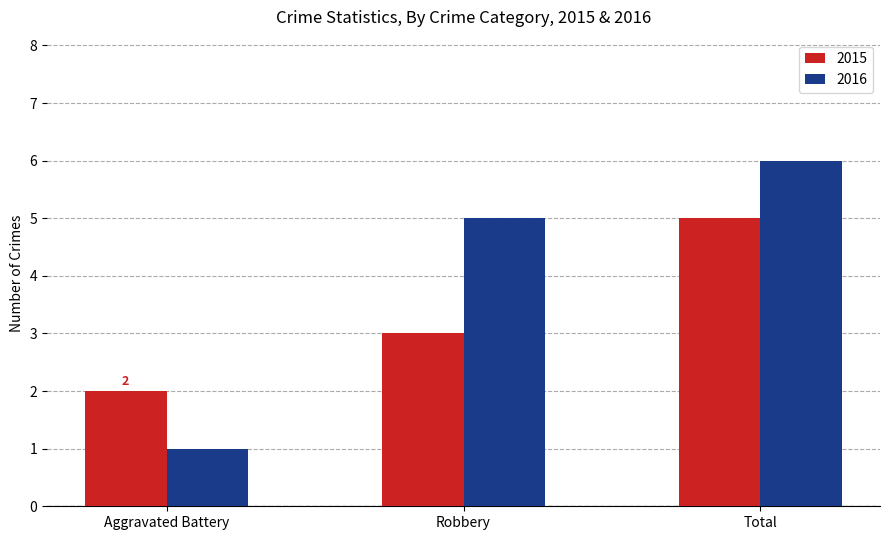

Is the value of 2015 at Aggravated Battery greater than the value of 2016 at Total?

No